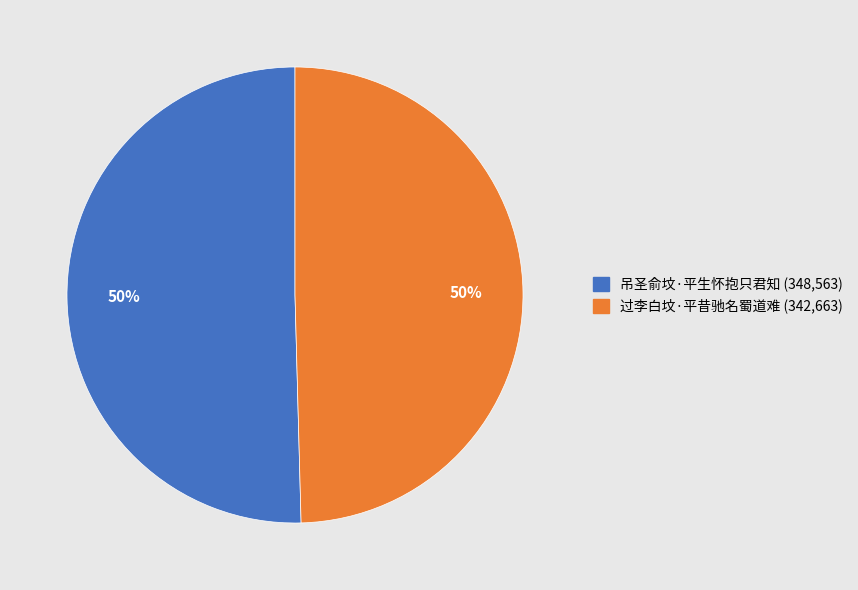

To the nearest percent, what is the average slice percentage?

50%